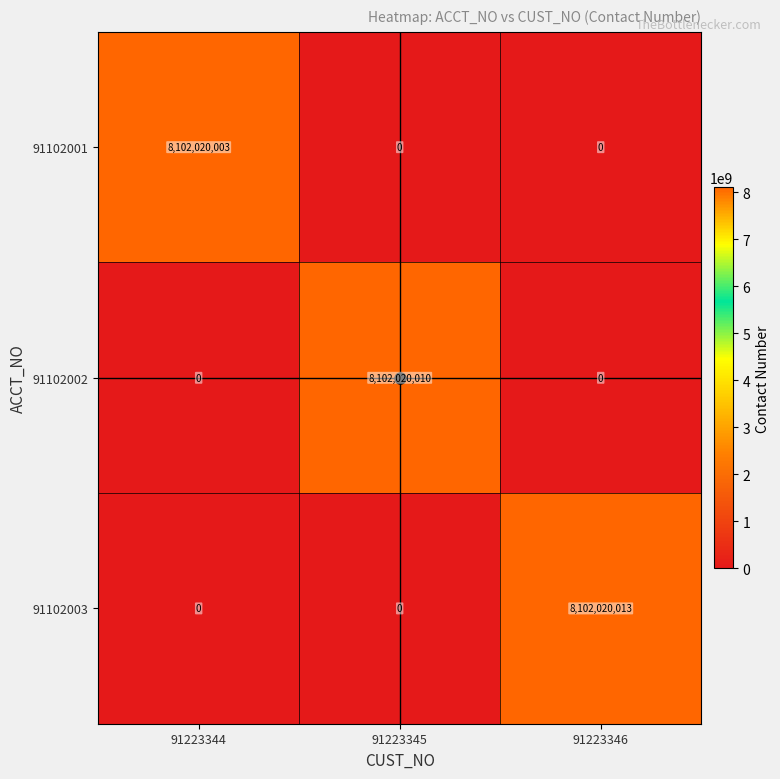

The 91102003 series shows 0 at 91223344. True or false?

True